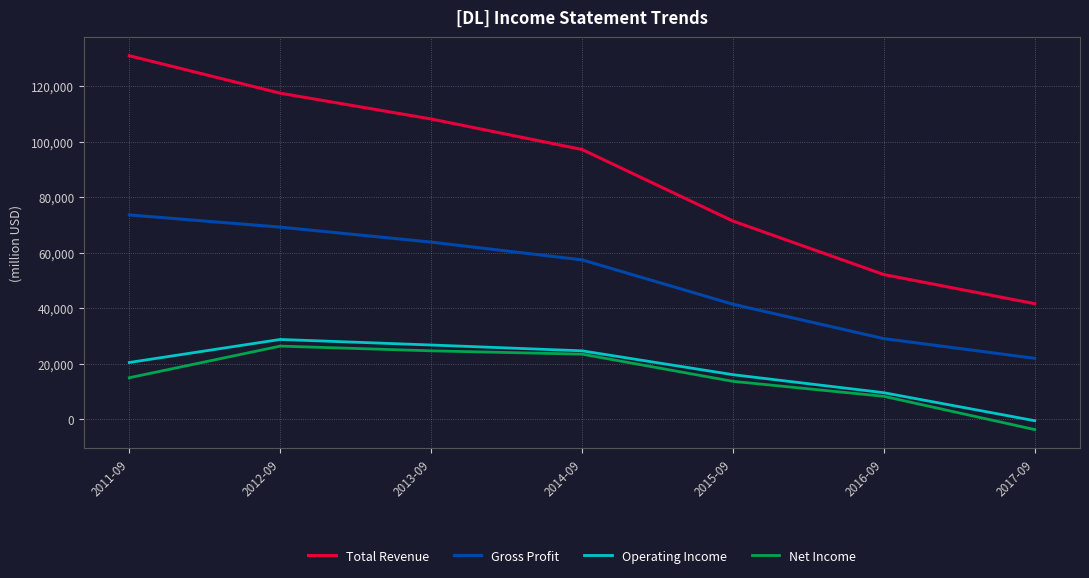

True or false: Net Income and Operating Income intersect in this chart.

False